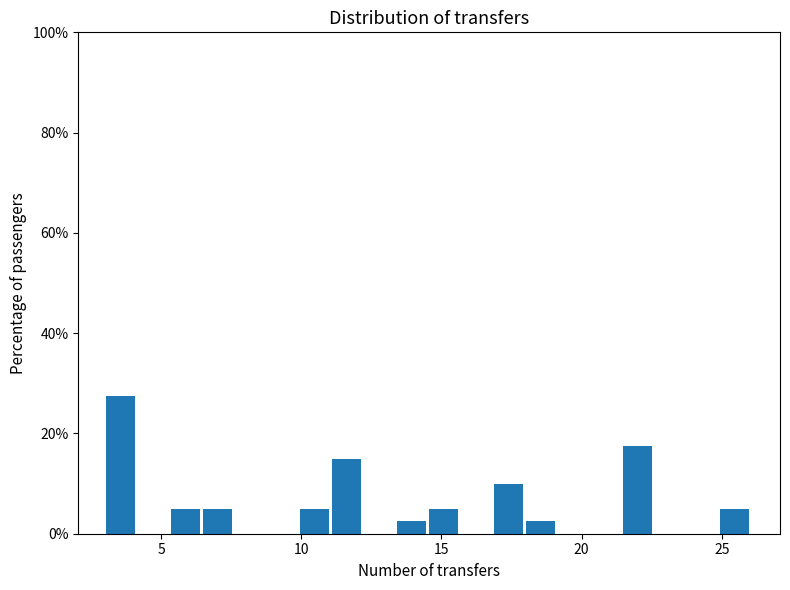

Read against the x-axis, roughly where is the centre of the tallest bar?

3.5